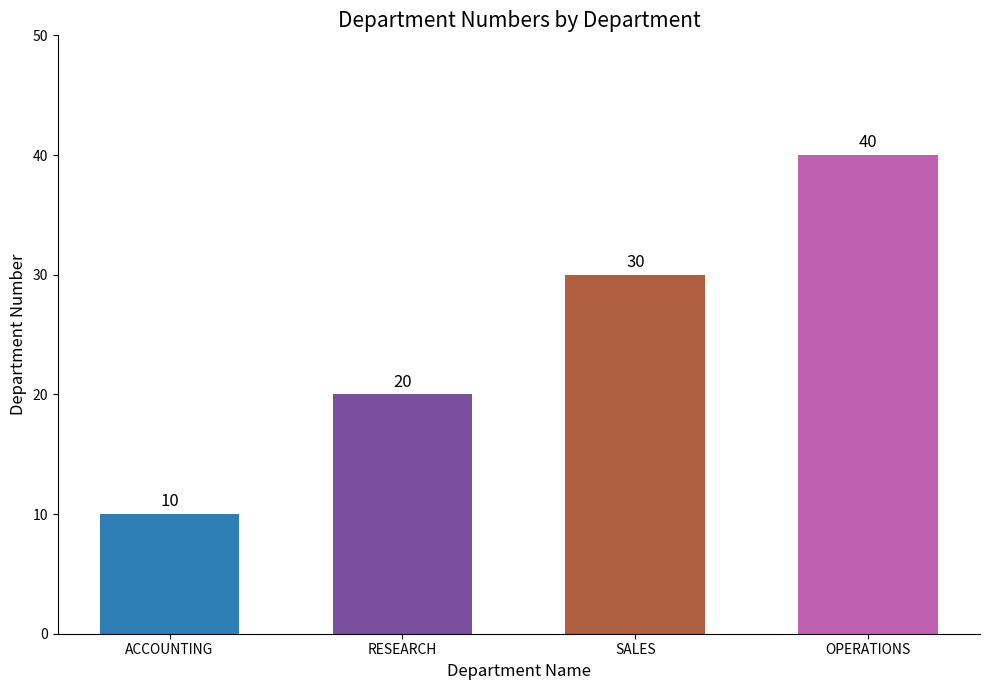

Are the bars horizontal?

No